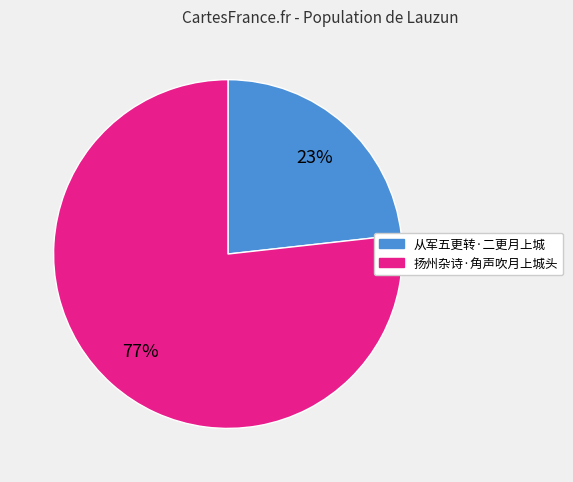

Which category has the biggest portion of the pie?

扬州杂诗·角声吹月上城头